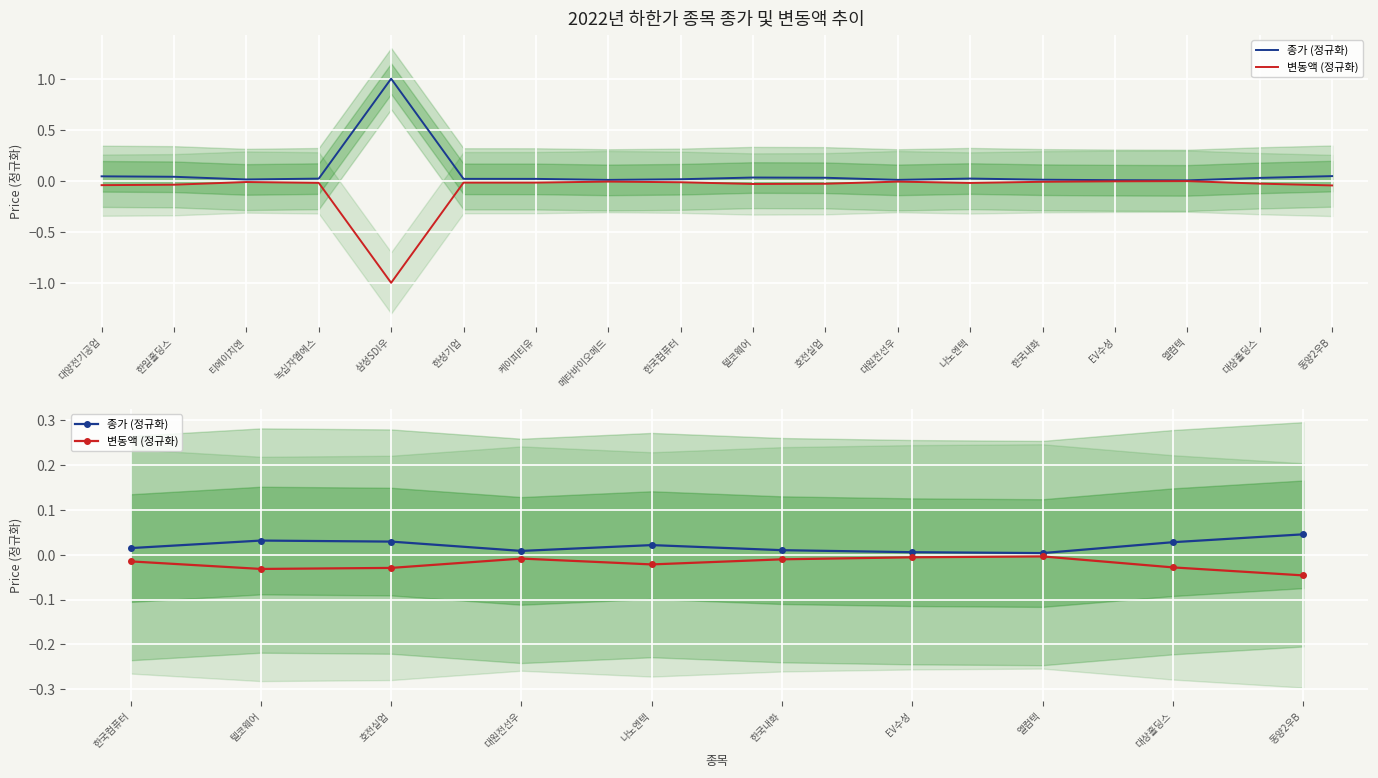

Between 한국컴퓨터 and 엘컴텍, which is larger?

한국컴퓨터